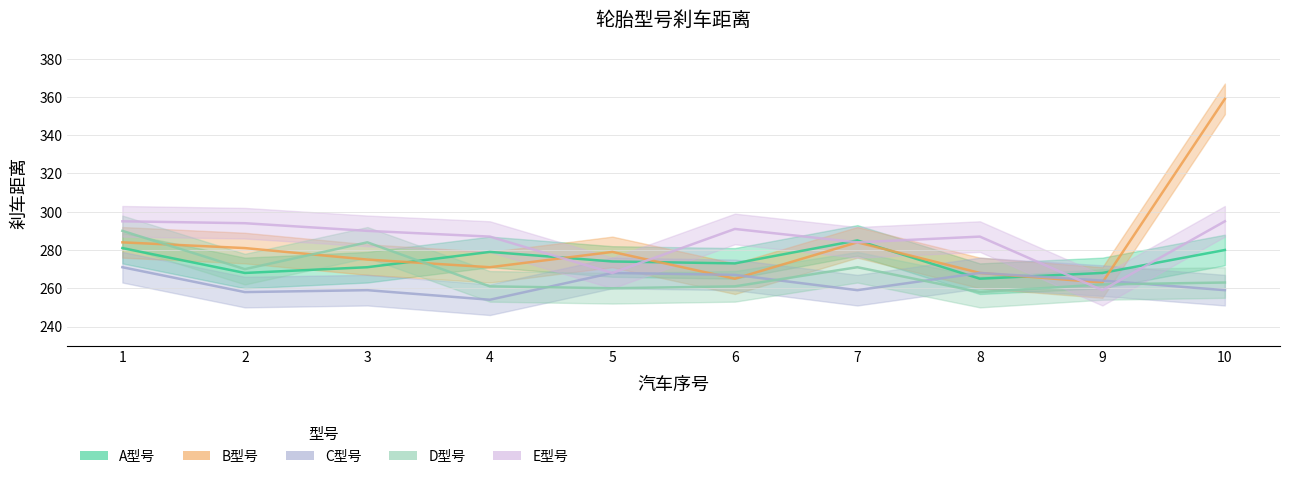

Which series has the widest spread of values?

B型号